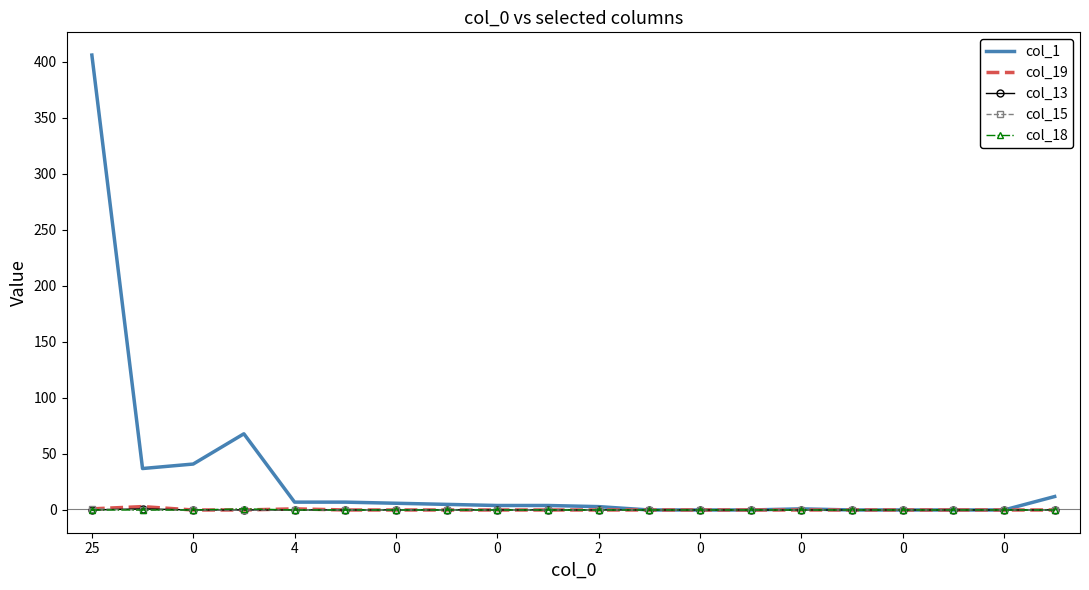

Which series has the largest total across all categories?

col_1